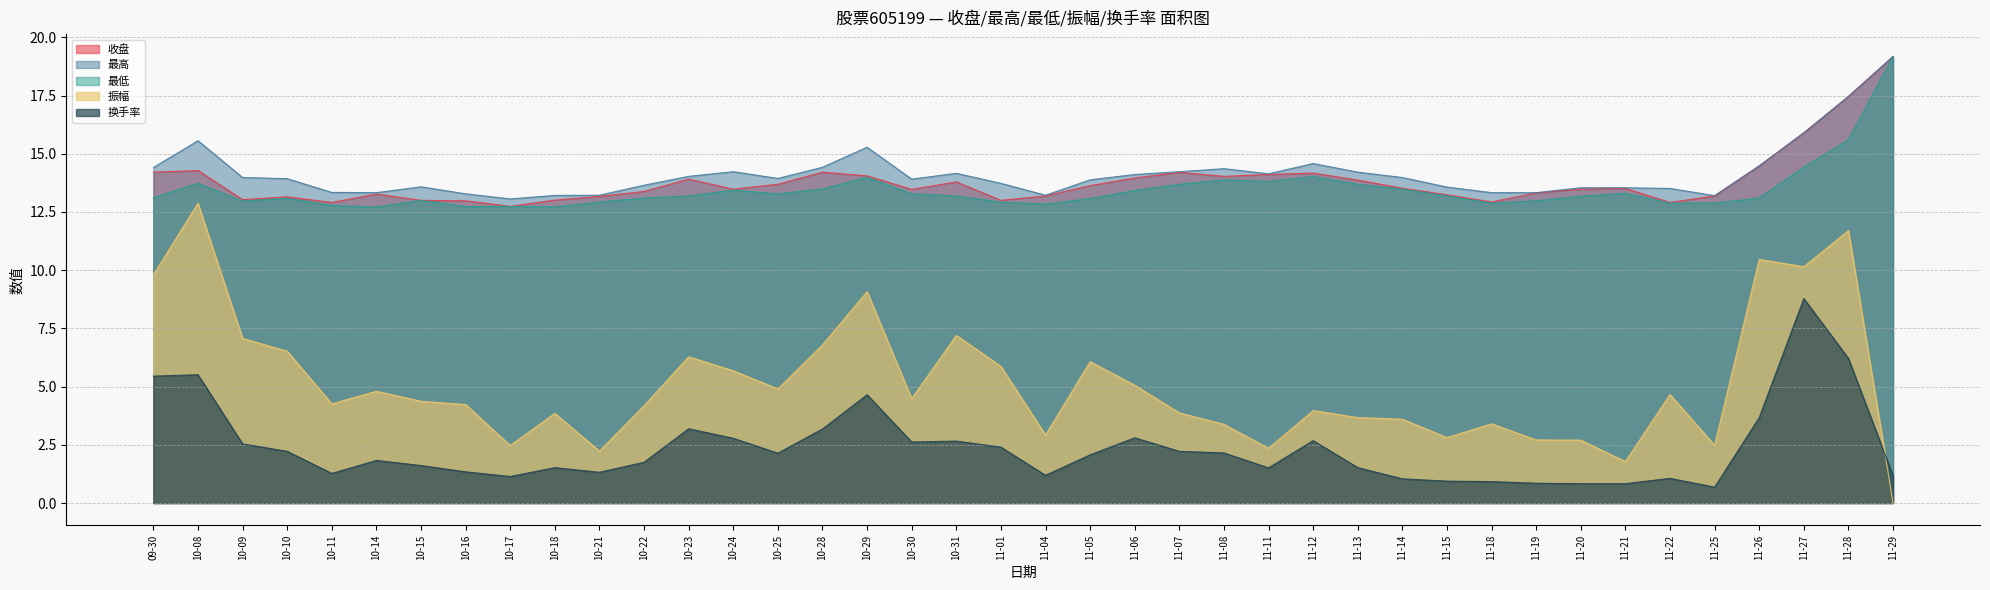

Which series has the largest total across all categories?

最高